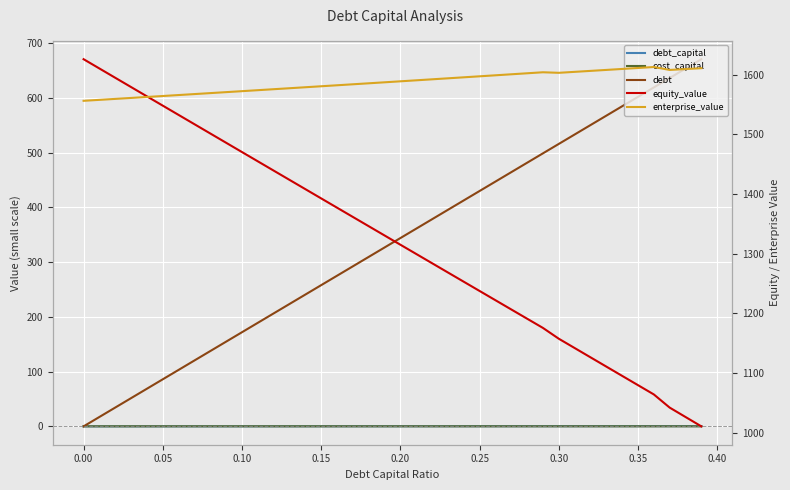

How many interior local peaks does the cost_capital series have?

2